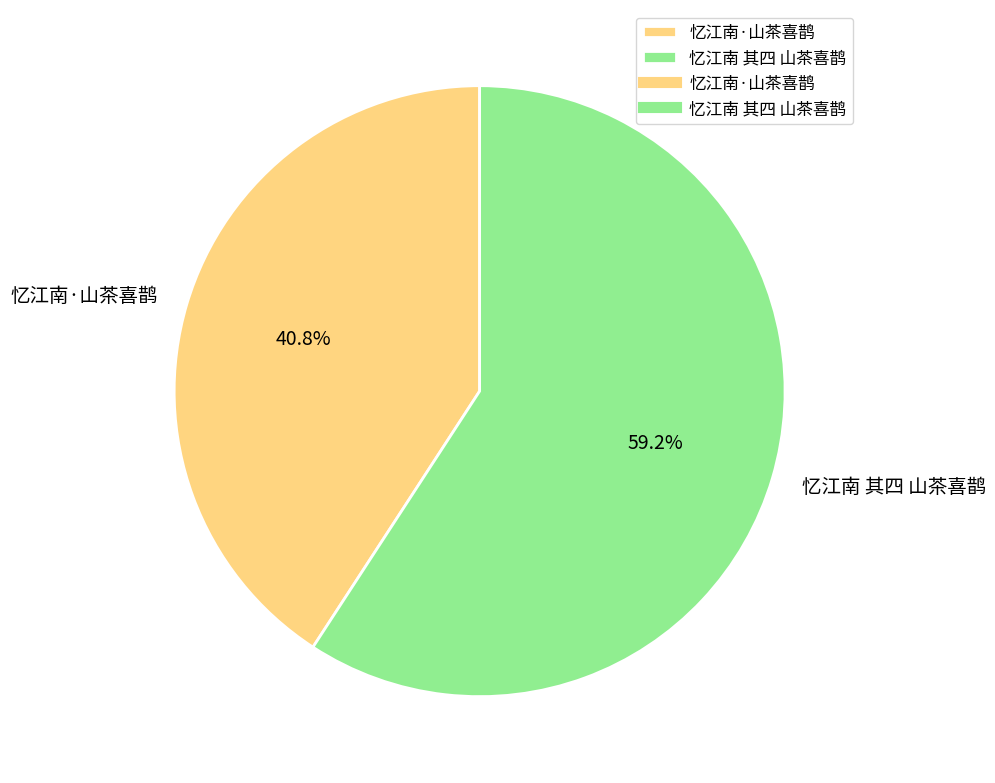

True or false: 忆江南 其四 山茶喜鹊 accounts for 66% of the total.

False